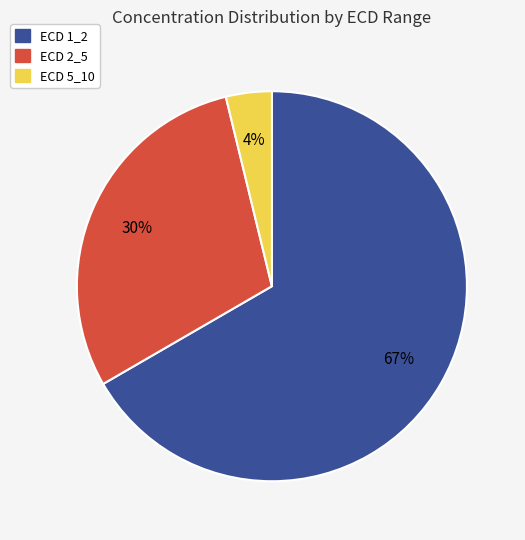

To the nearest percent, what is the average slice percentage?

33%